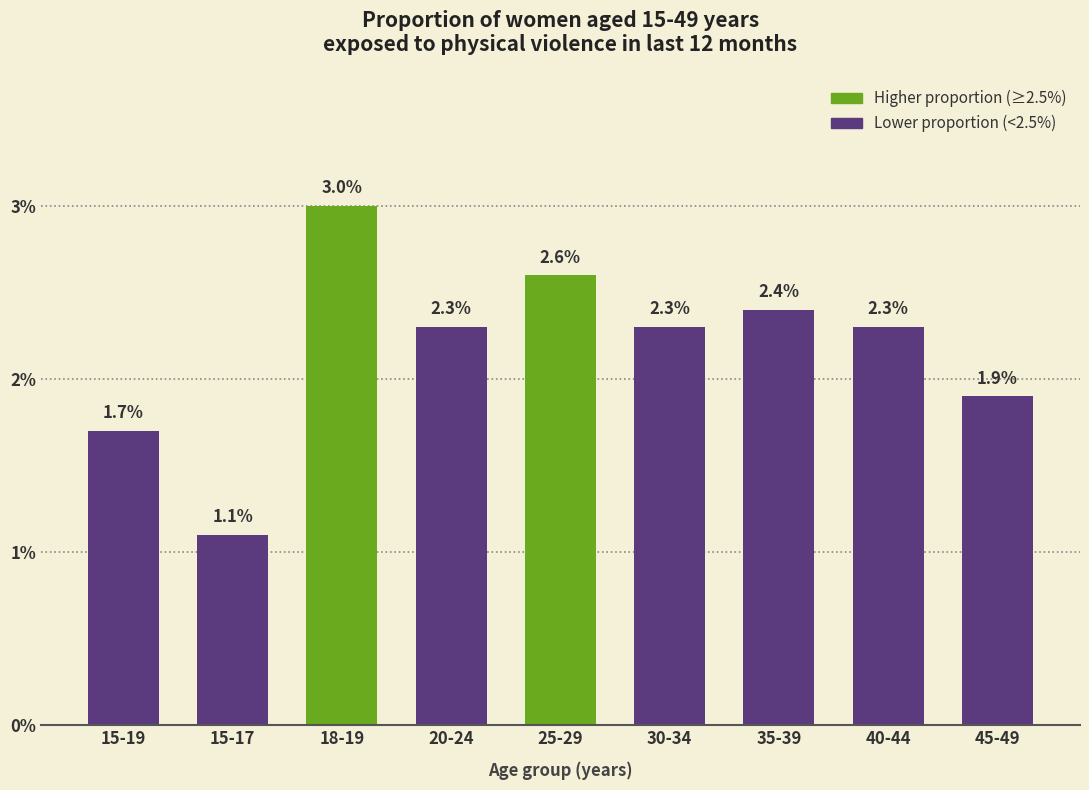

Reading left to right, list all the values displayed in this chart.

1.7	1.1	3.0	2.3	2.6	2.3	2.4	2.3	1.9